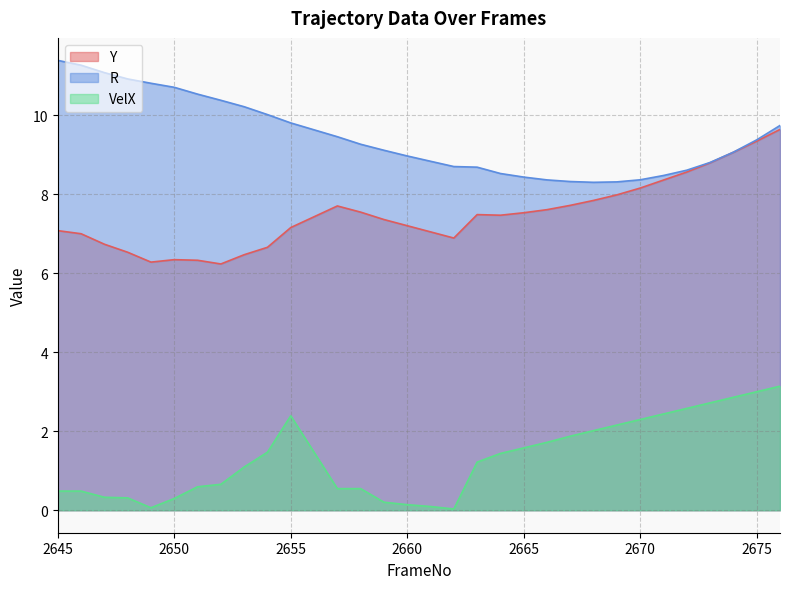

How many distinct data groups are displayed?

3